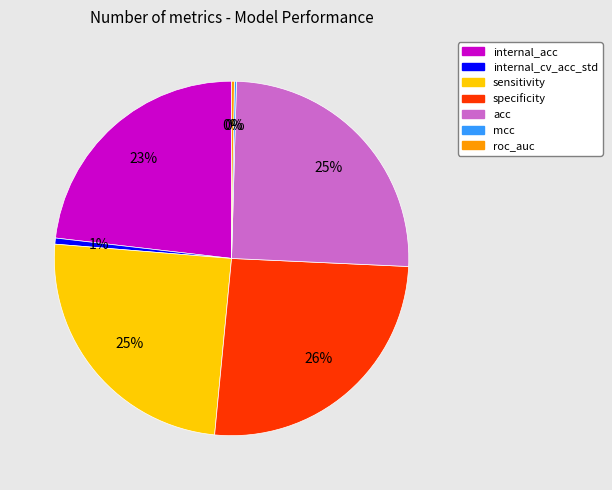

Approximately how many times larger is the value at sensitivity compared to internal_acc?

1.1